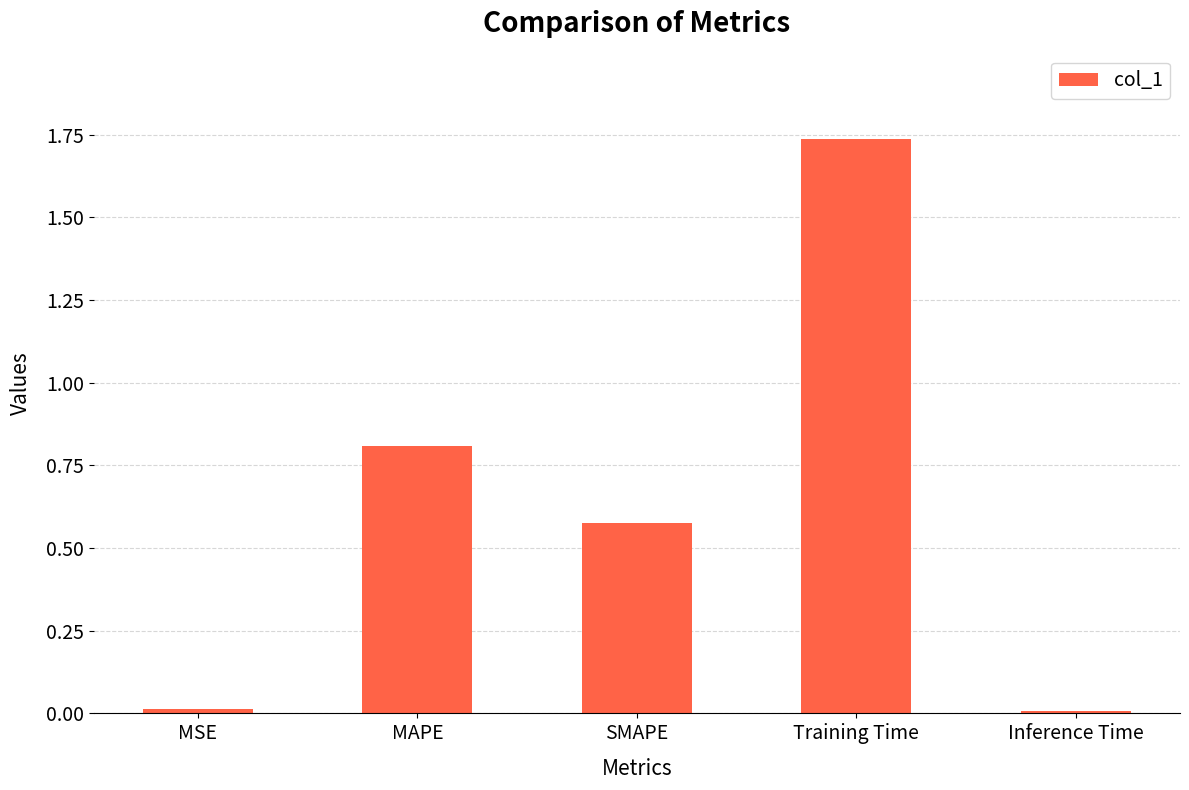

What is the label of the 1st bar from the left?

MSE